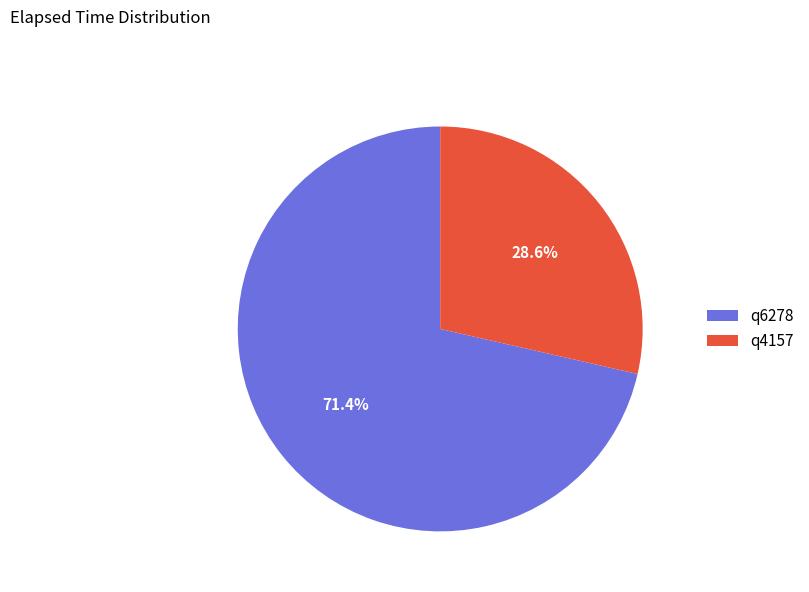

Approximately how many times larger is the value at q4157 compared to q6278?

0.4